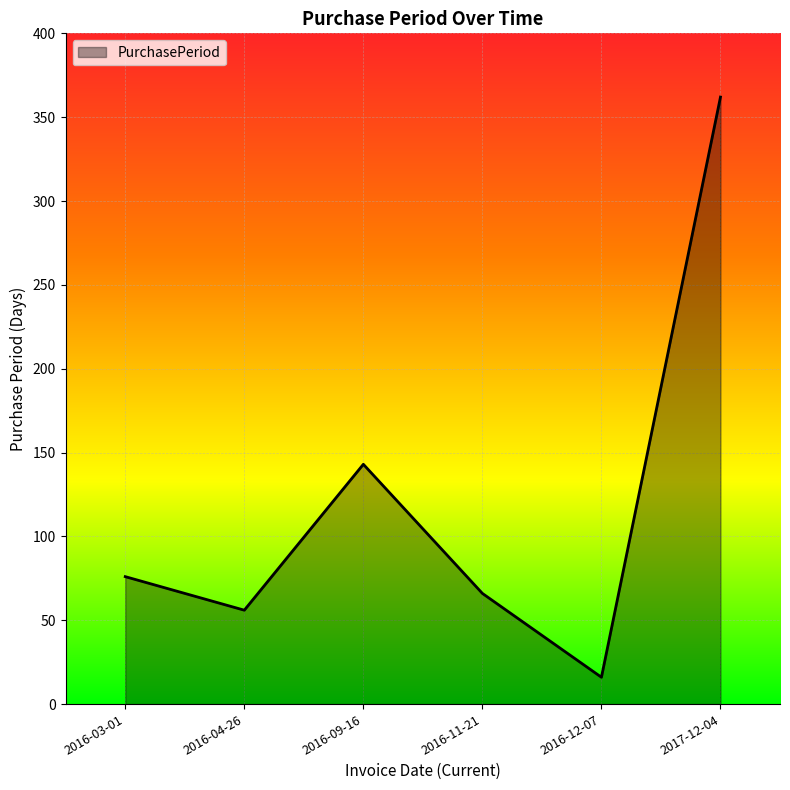

What is the minimum value shown in the chart?

16